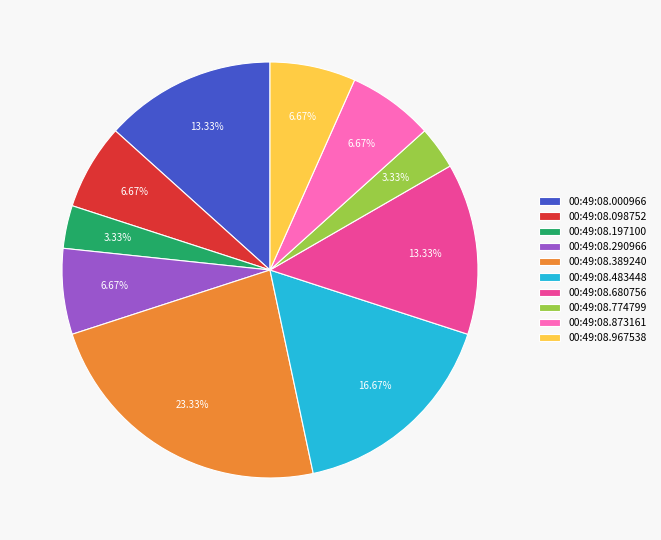

How many slices are in this pie chart?

10